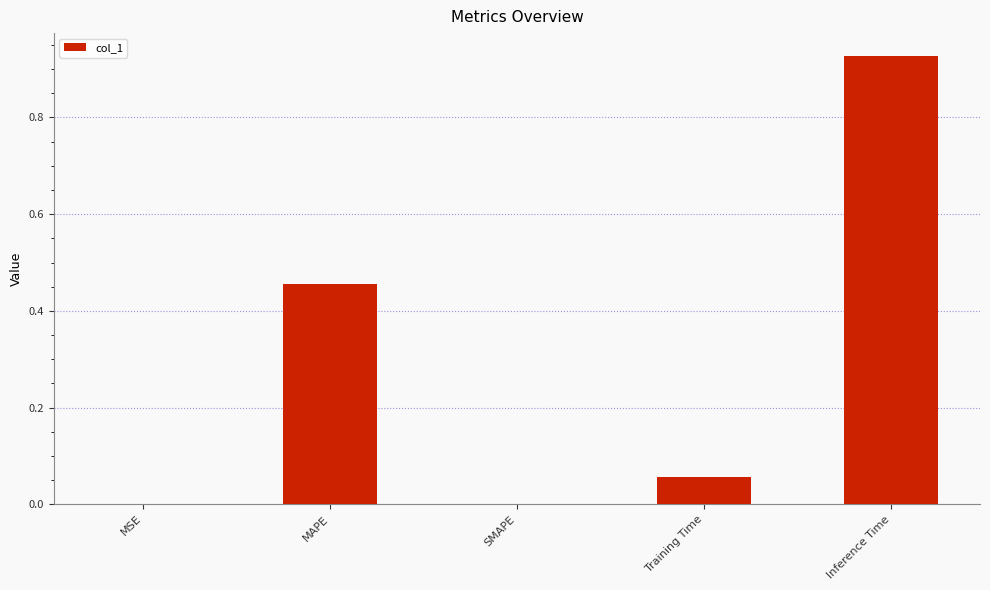

Which label corresponds to the largest value in the chart?

Inference Time